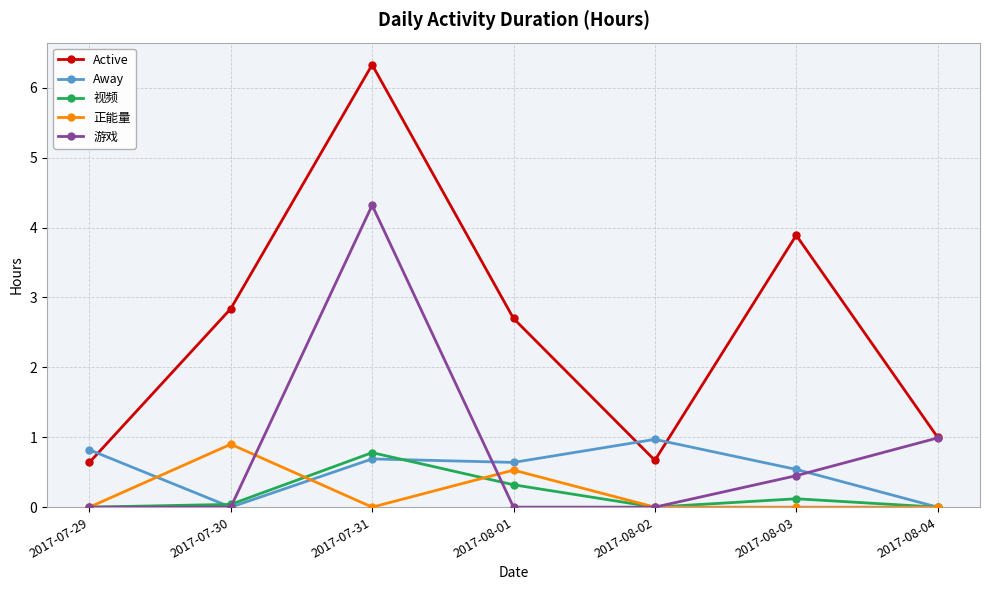

Where is 游戏 nearest to the value 2?

2017-08-04